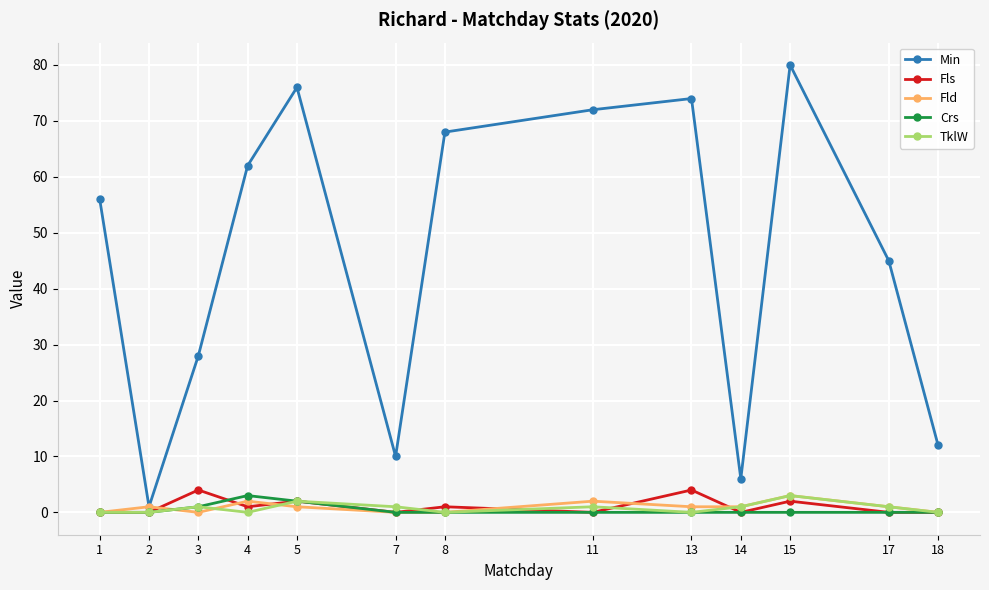

The value of Min at 18 is 12. True or false?

True